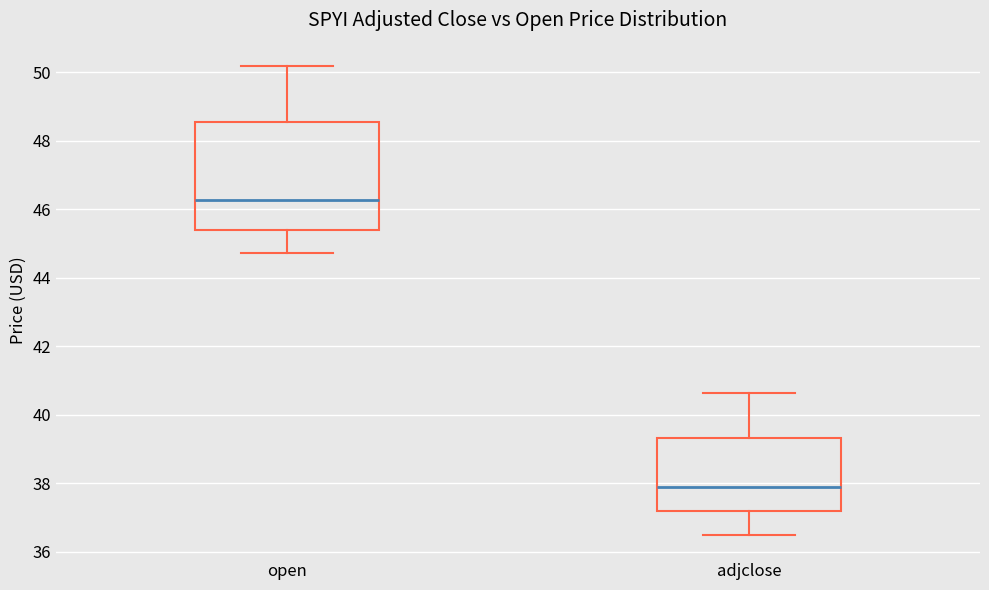

Comparing the boxes themselves (not the whiskers), which one is the tallest?

open